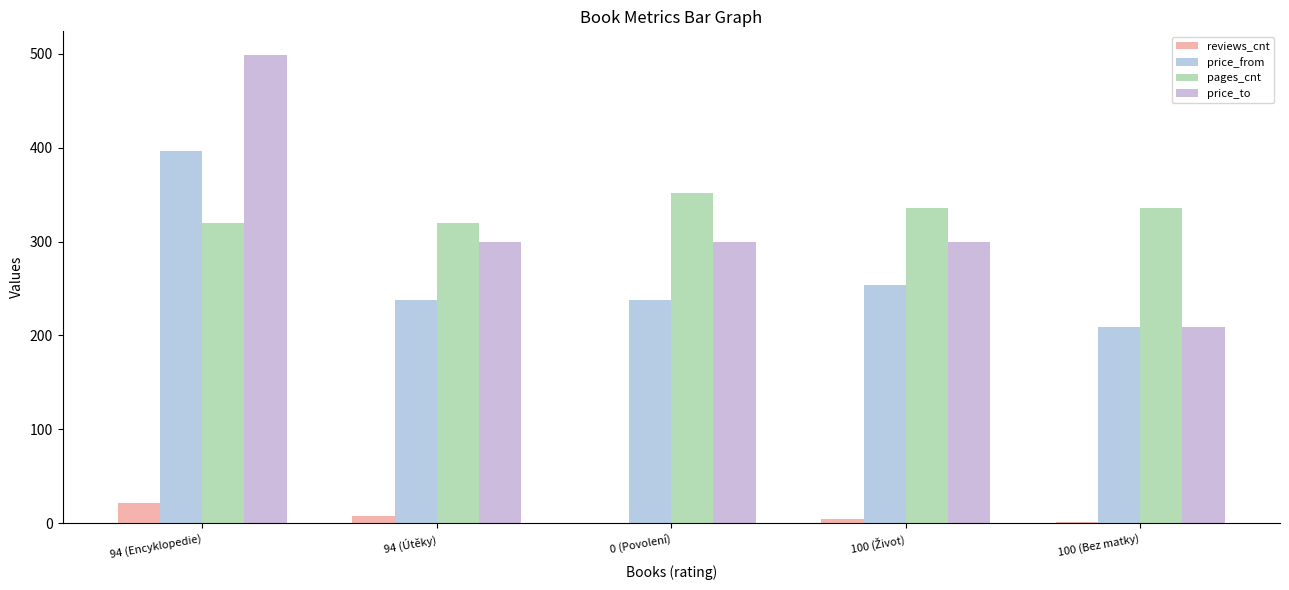

How many groups of bars are there?

5